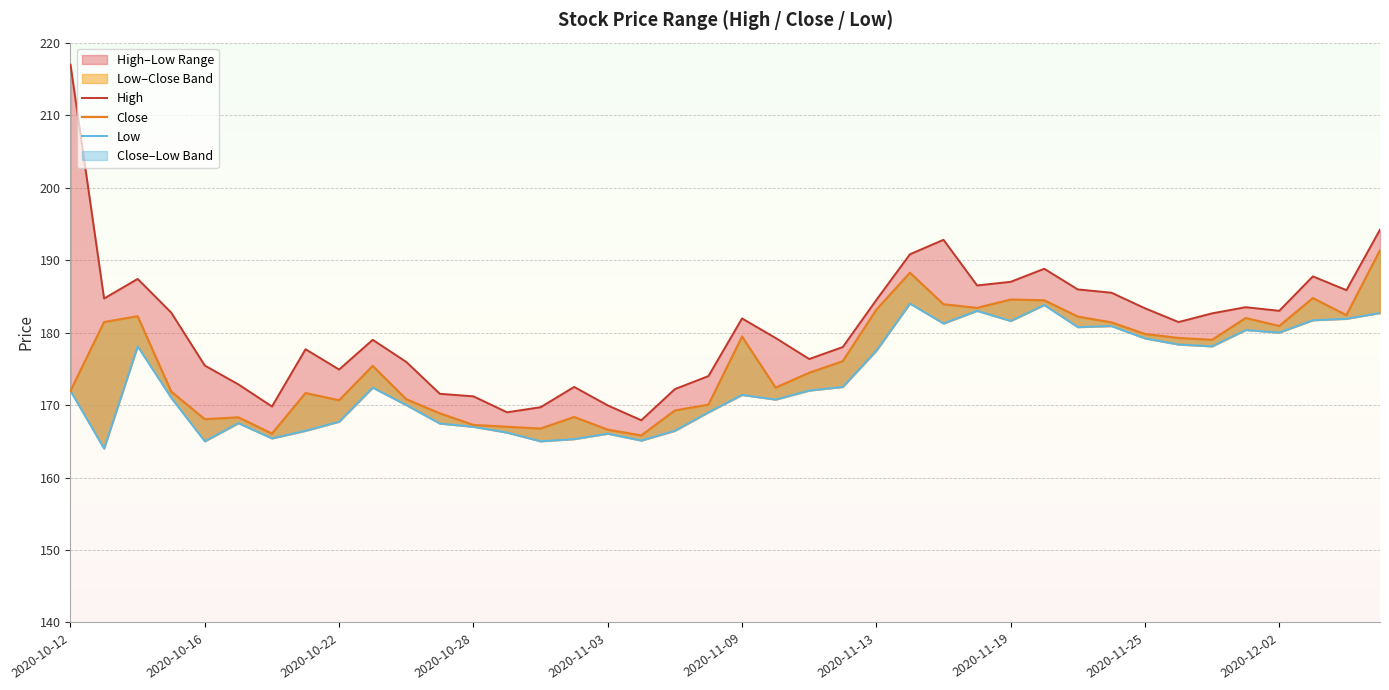

At which label does Close reach its peak?

39